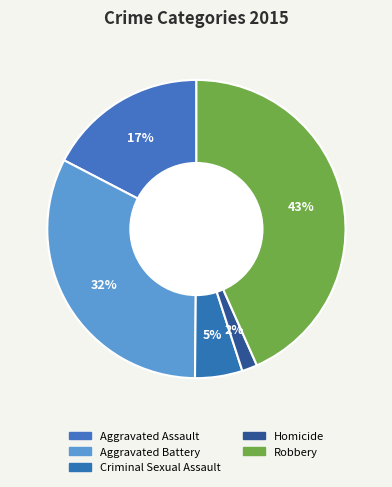

What is the smallest slice in the pie chart?

Homicide